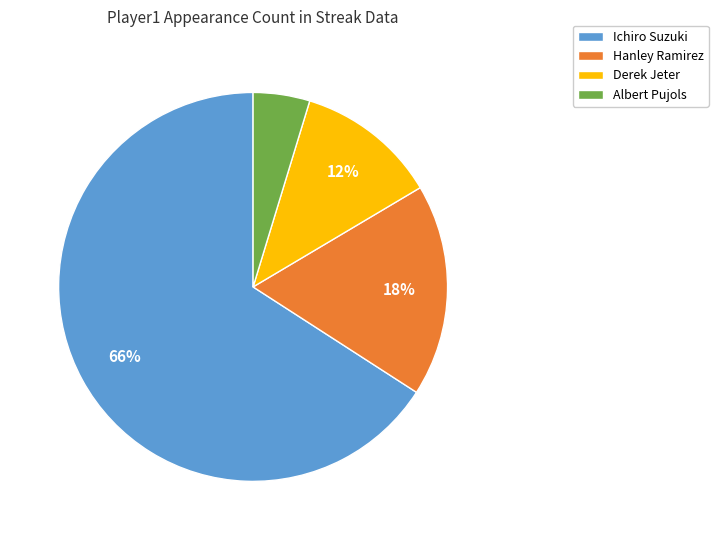

To the nearest percent, what is the difference between the Hanley Ramirez and Derek Jeter slice percentages?

6%